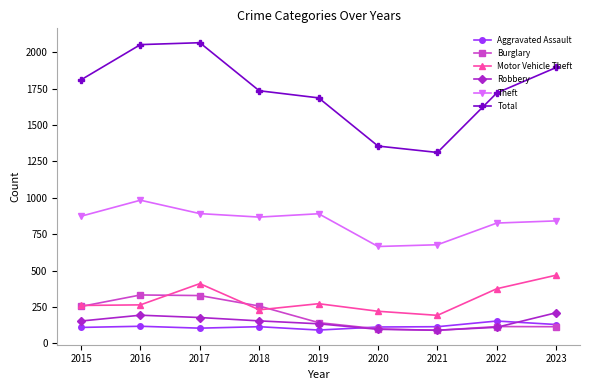

The Aggravated Assault series shows 180 at 2015. True or false?

False